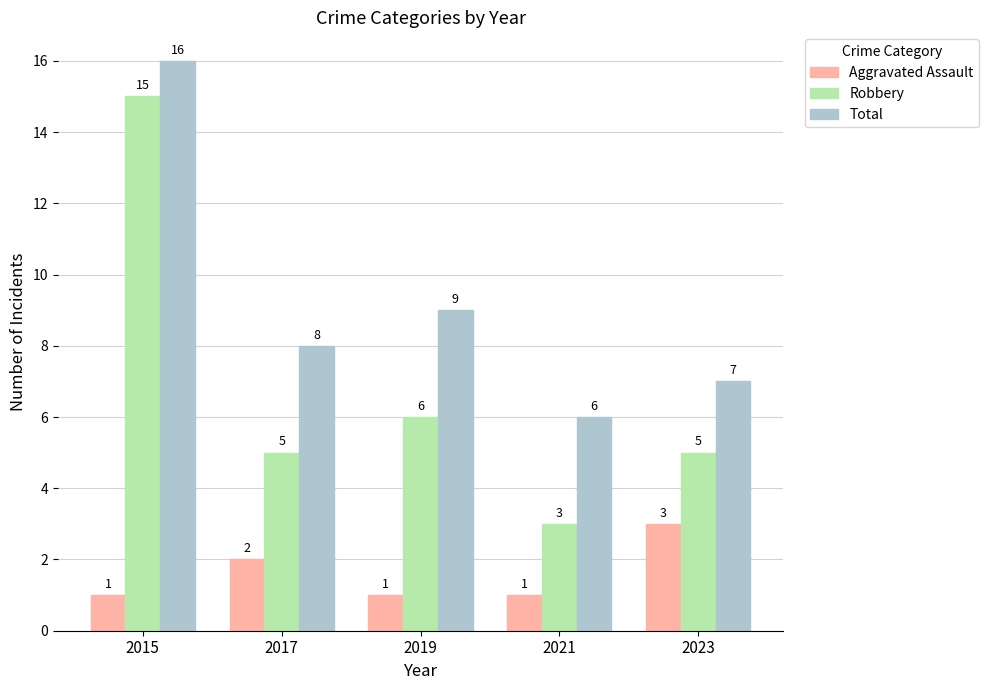

What is the spread (max minus min) of values at 2021?

5